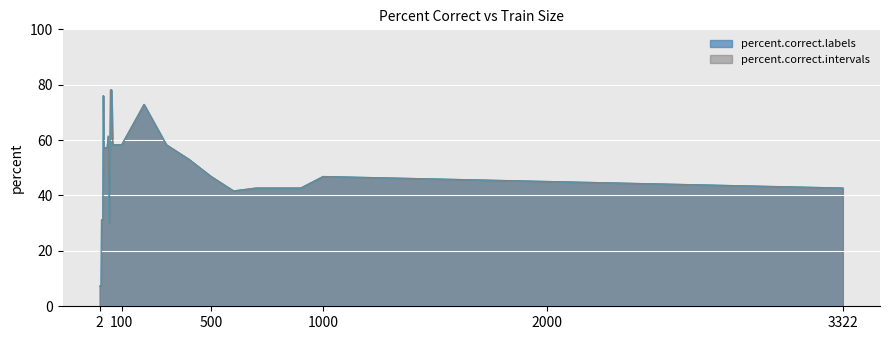

True or false: percent.correct.labels and percent.correct.intervals intersect in this chart.

False